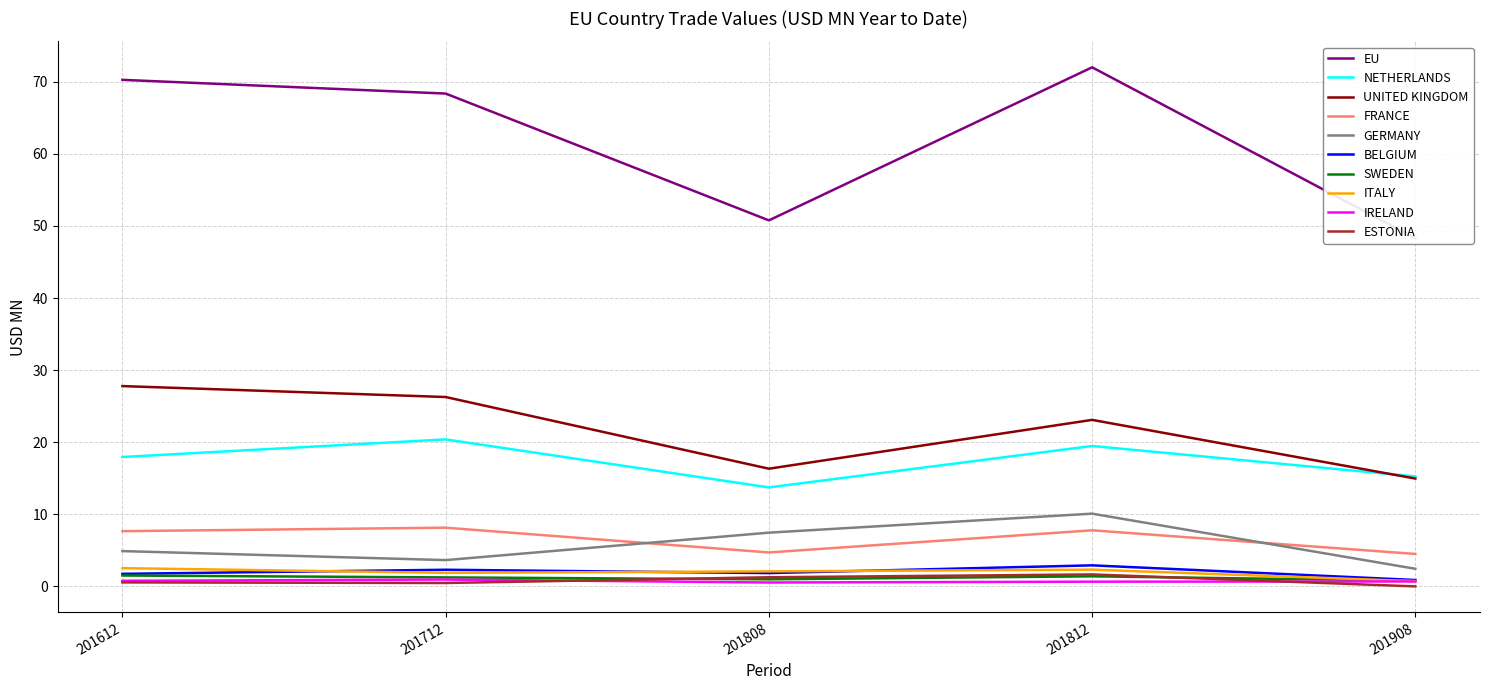

What is the value of the 201612 point at the 6th from the left?

1.7